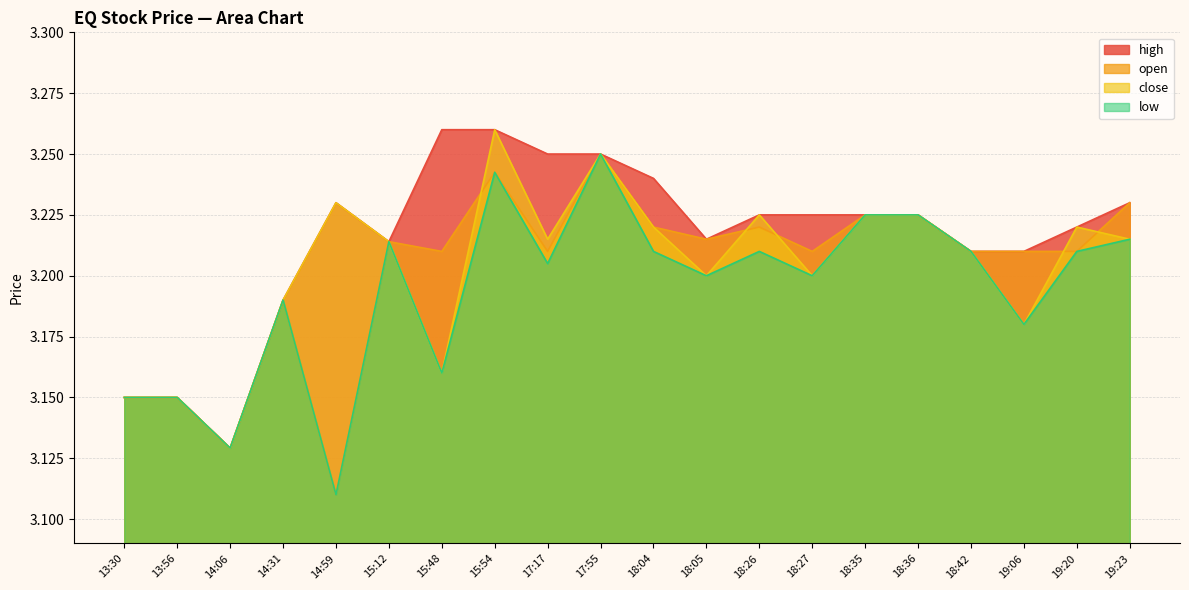

What is the greatest value displayed?

3.3